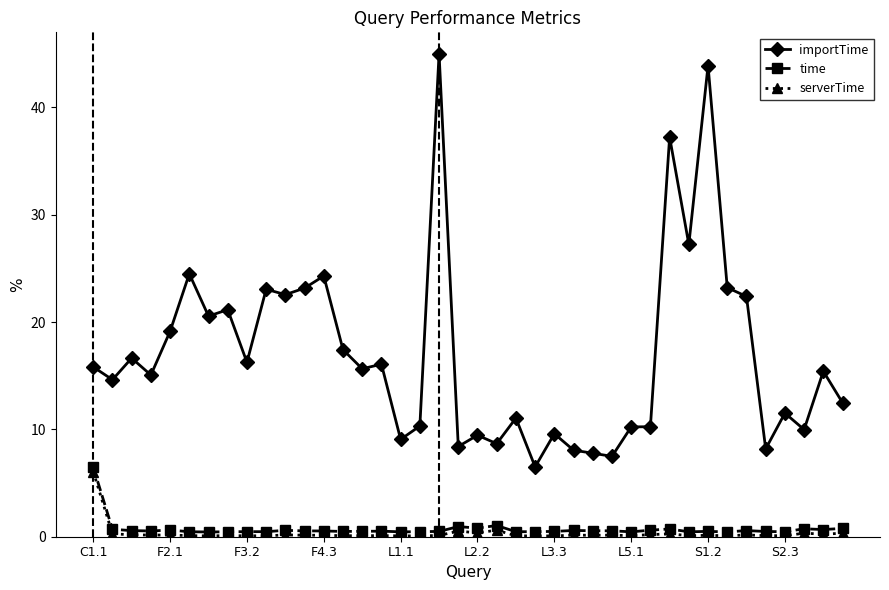

True or false: importTime and time cross at least once.

False